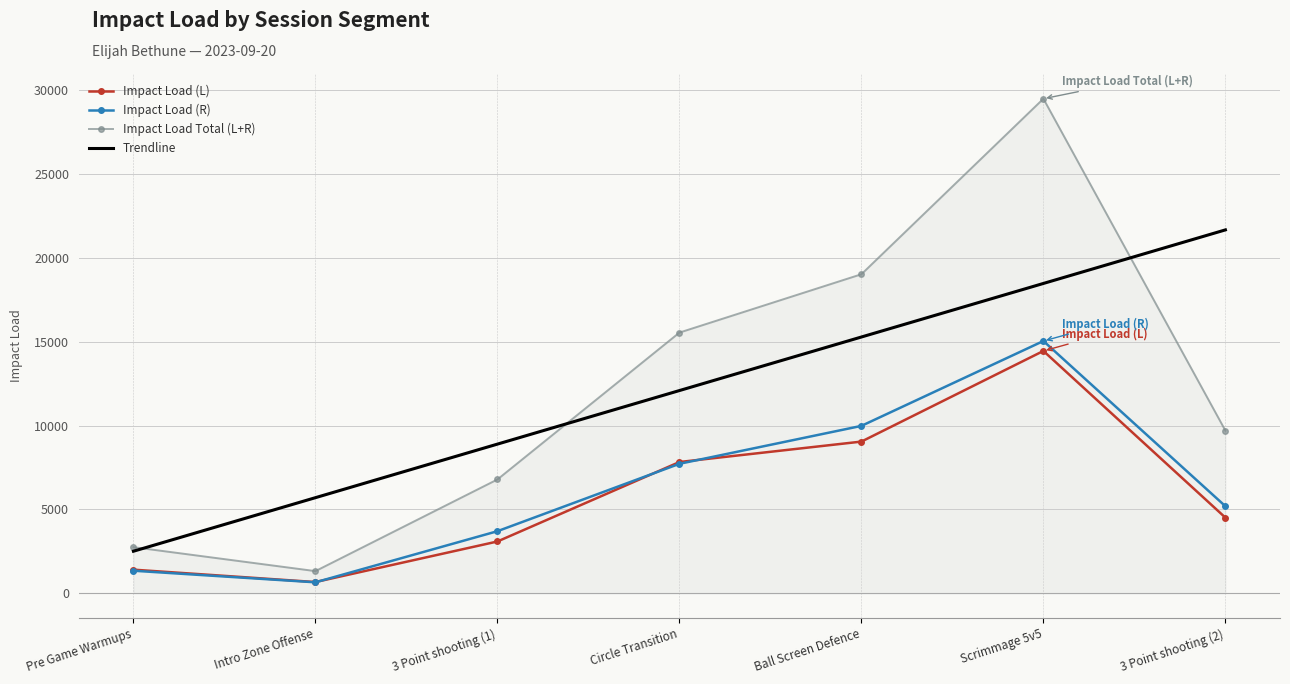

True or false: Impact Load Total (L+R) and Impact Load (L) intersect in this chart.

False